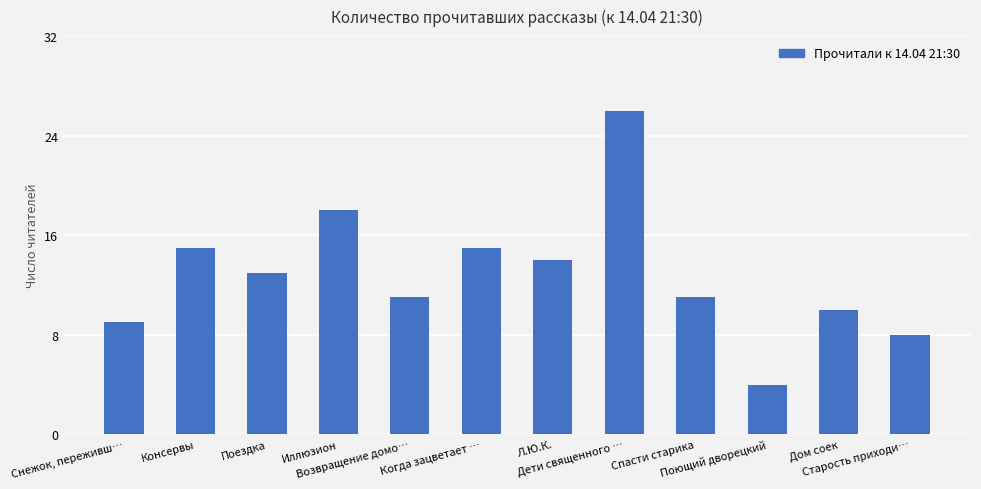

How many categories are shown in the chart?

12